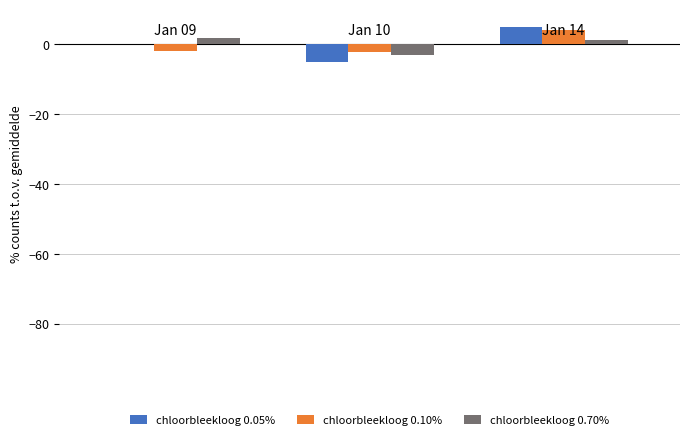

How many values in the chloorbleekloog 0.70% series exceed 1?

2